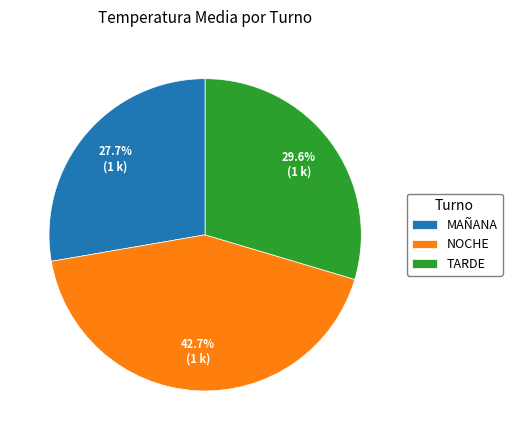

What is the smallest slice in the pie chart?

MAÑANA